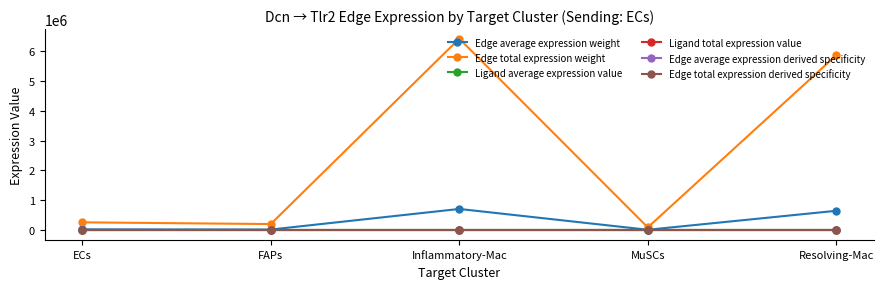

The Edge total expression derived specificity series shows 0.0 at ECs. True or false?

True